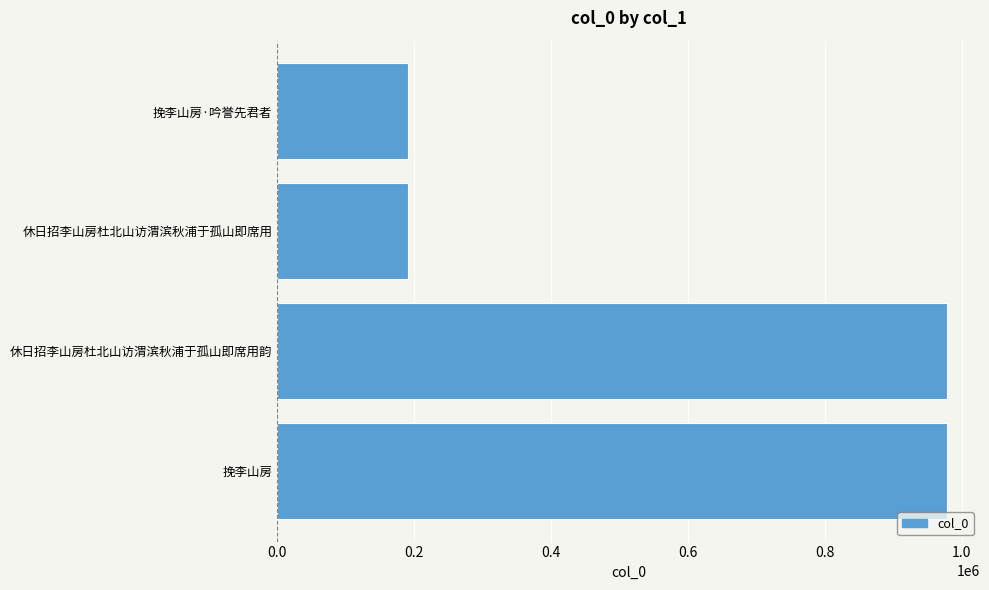

True or false: the data shows 977879 at 休日招李山房杜北山访渭滨秋浦于孤山即席用韵.

True